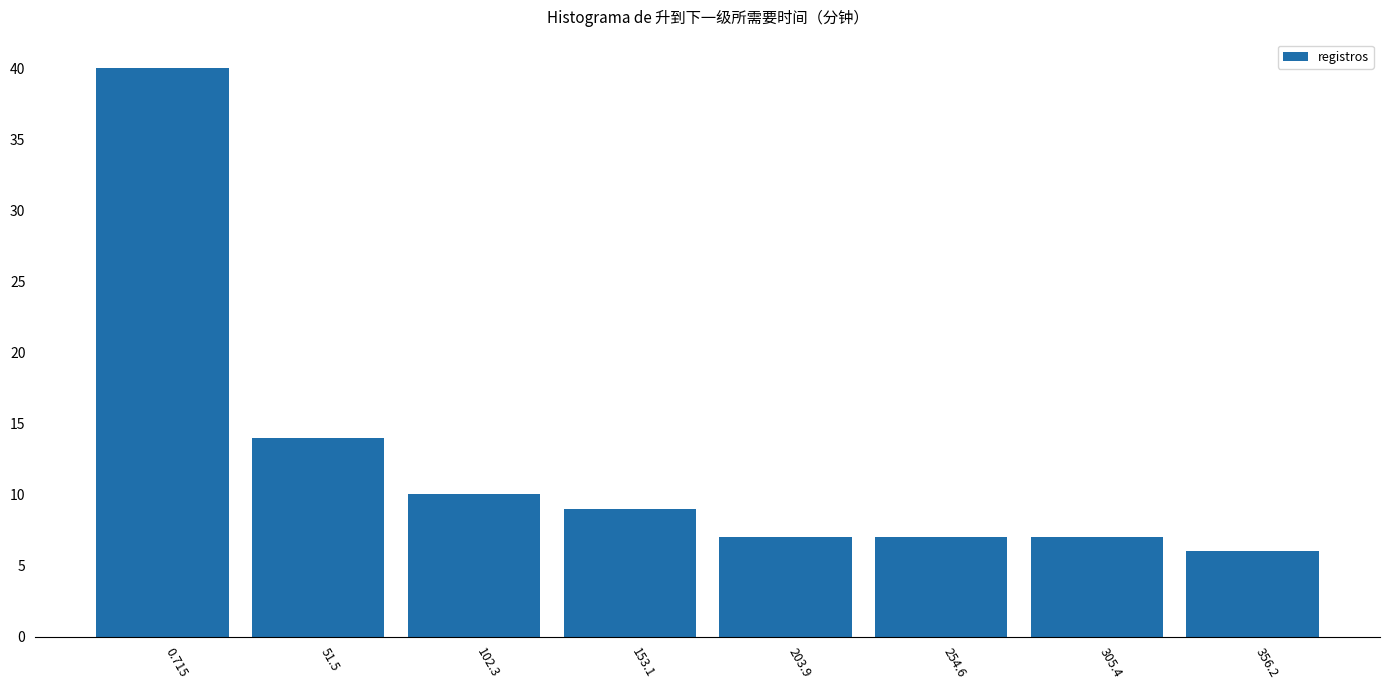

Reading left to right, list all the values displayed in this chart.

0.715=40	51.5=14	102.3=10	153.1=9	203.9=7	254.6=7	305.4=7	356.2=6